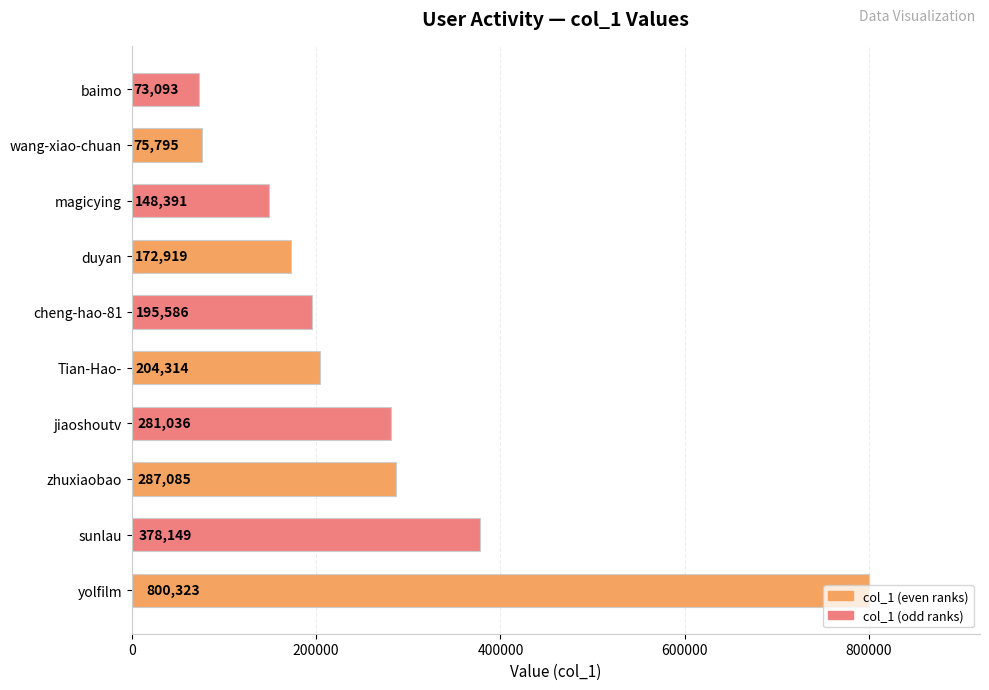

What is the difference between the maximum and minimum values?

727230